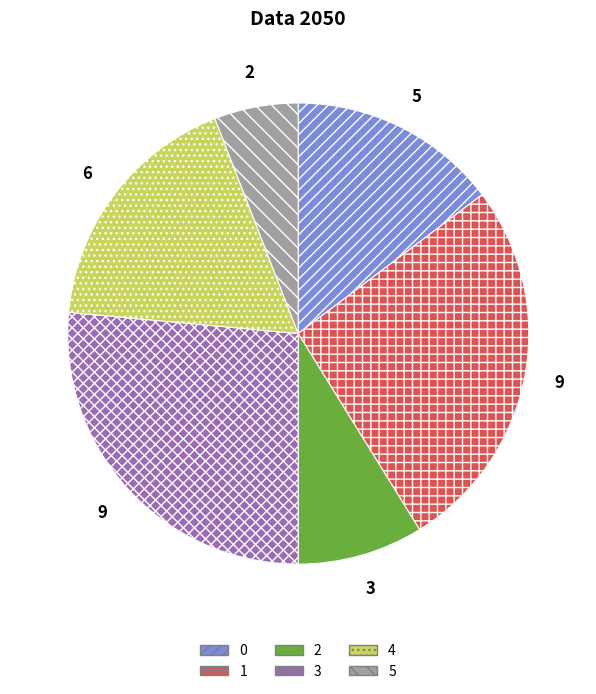

What is the smallest slice in the pie chart?

5